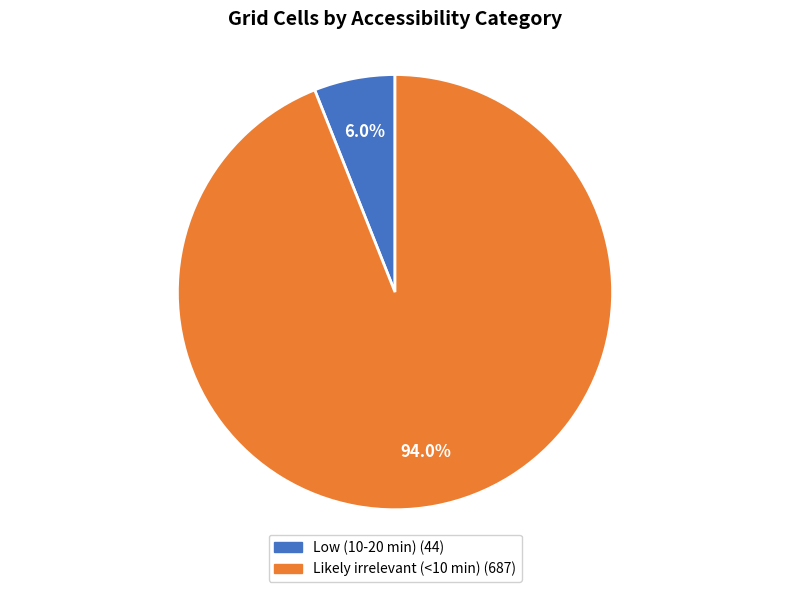

How many slices are in this pie chart?

2